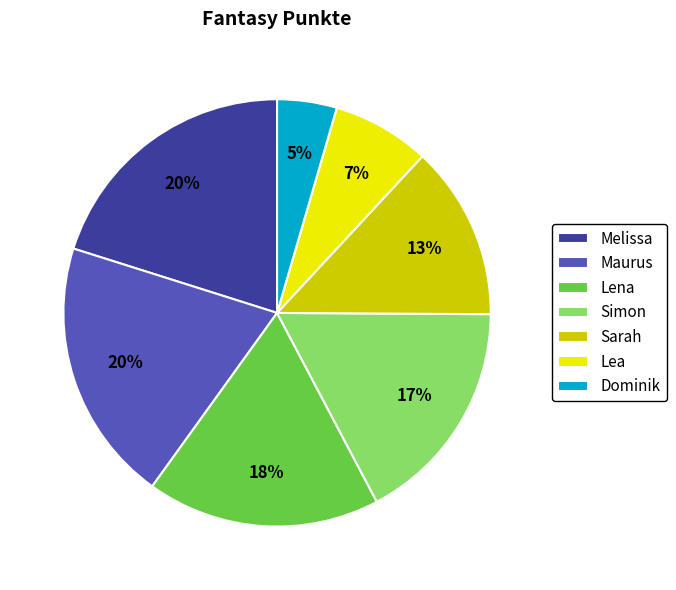

Does Lea represent more than half of the total?

No